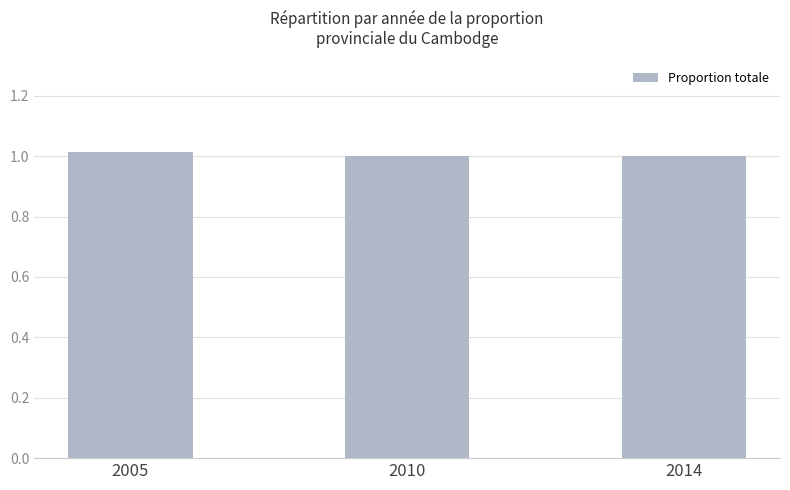

What is the sum of all values?

3.0